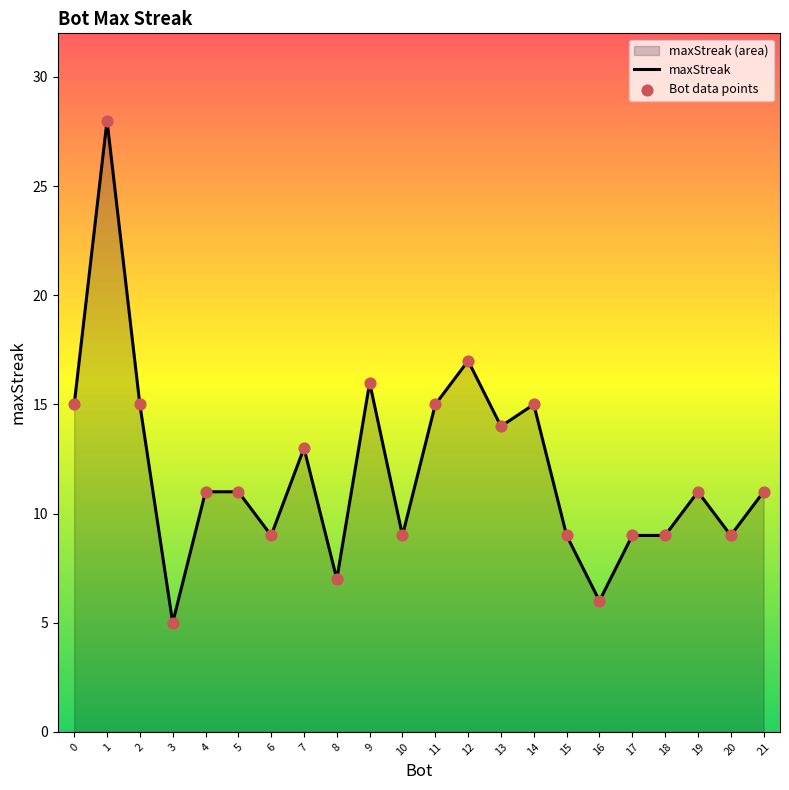

Which series has the largest total across all categories?

maxStreak